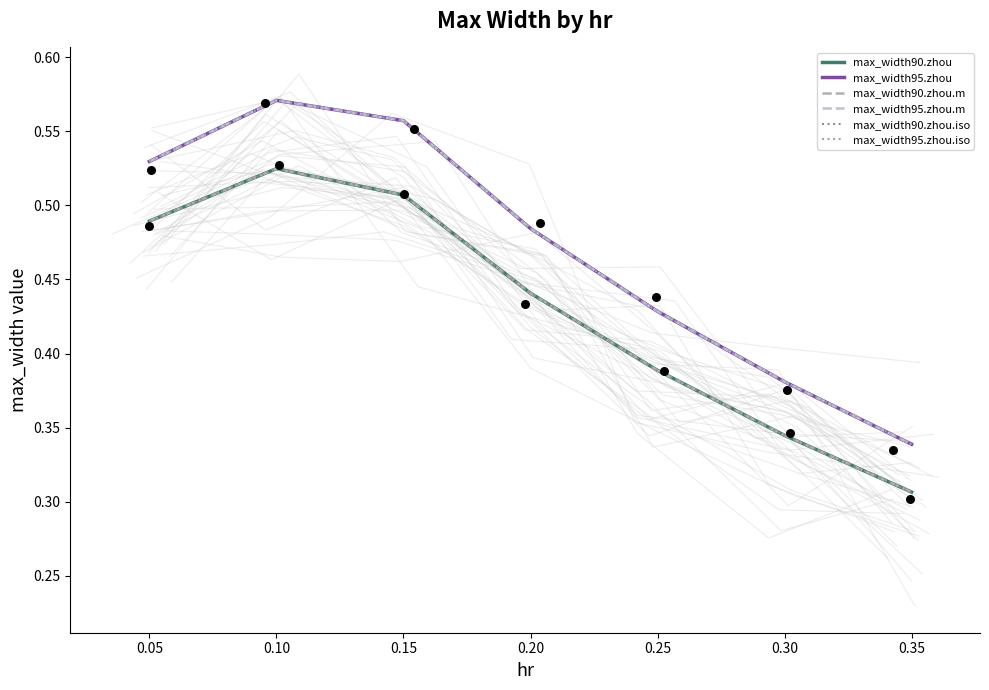

What are all the series names shown in the legend?

max_width90.zhou, max_width95.zhou, max_width90.zhou.m, max_width95.zhou.m, max_width90.zhou.iso, max_width95.zhou.iso